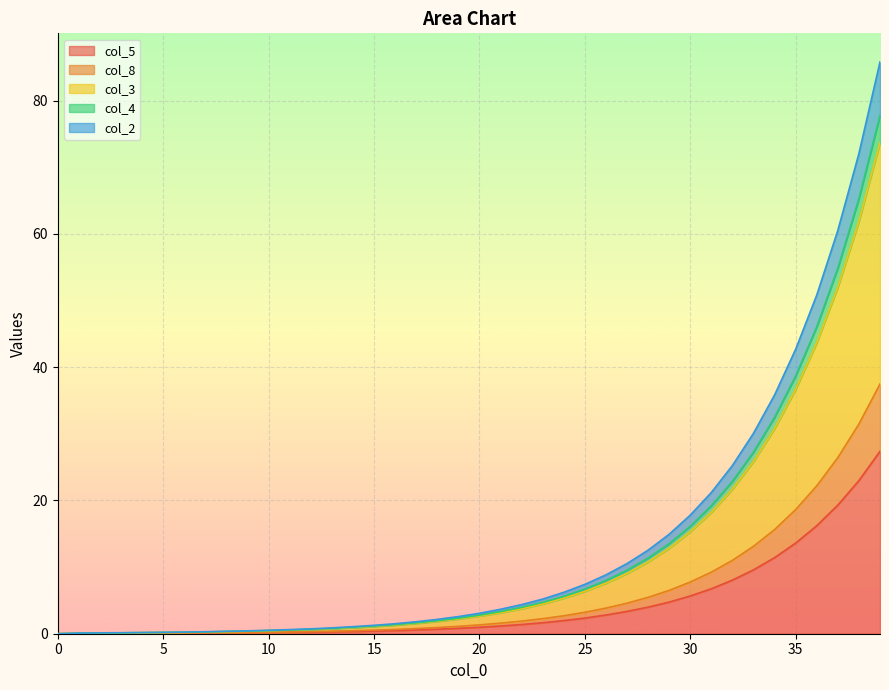

The col_5 series shows 0.2 at 10. True or false?

True